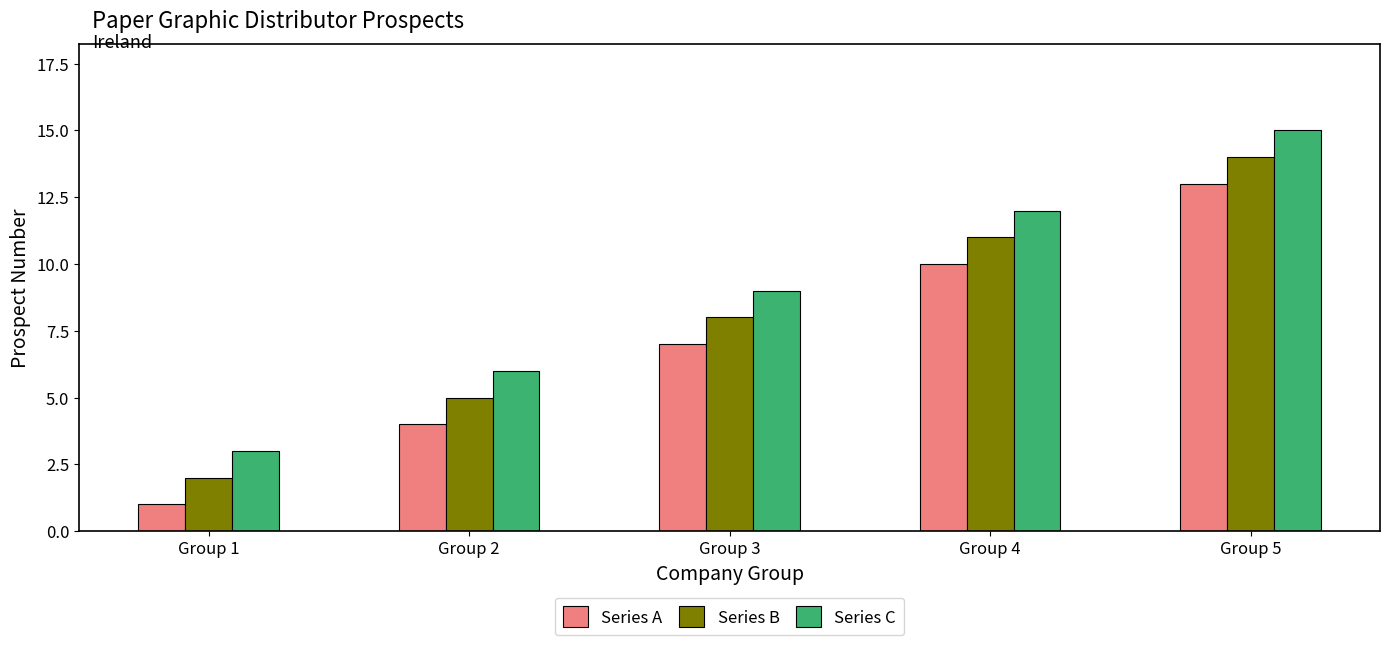

What value does the Series A series have at Group 3, to the nearest 5?

5